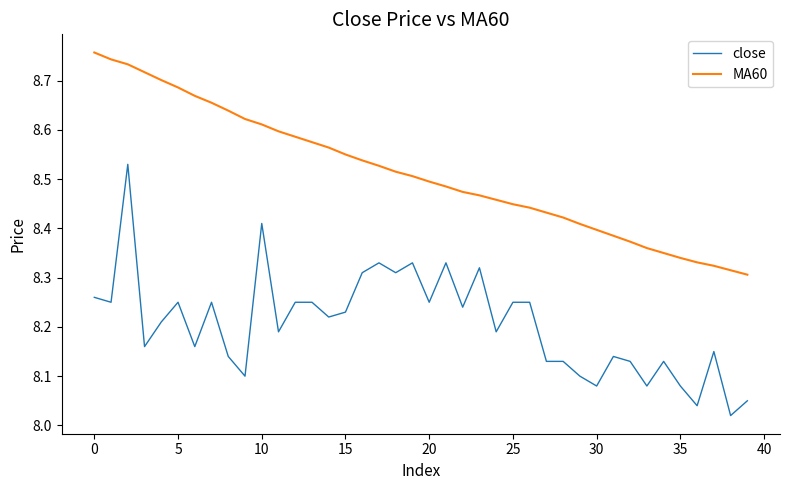

What is the difference between the maximum and minimum values in the close series?

0.5